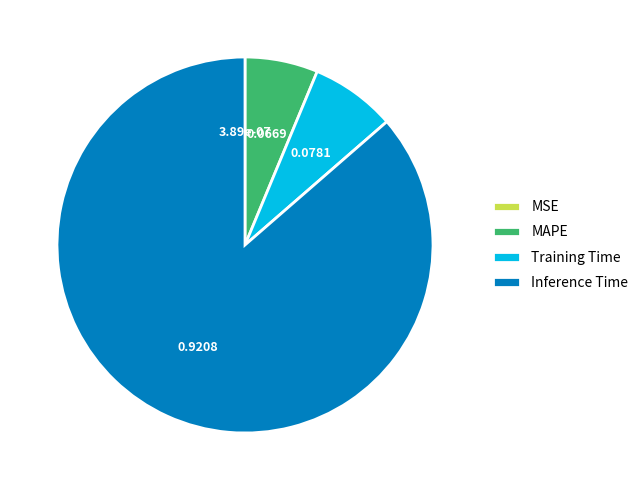

Combined, do MAPE and Inference Time account for over 50%?

Yes